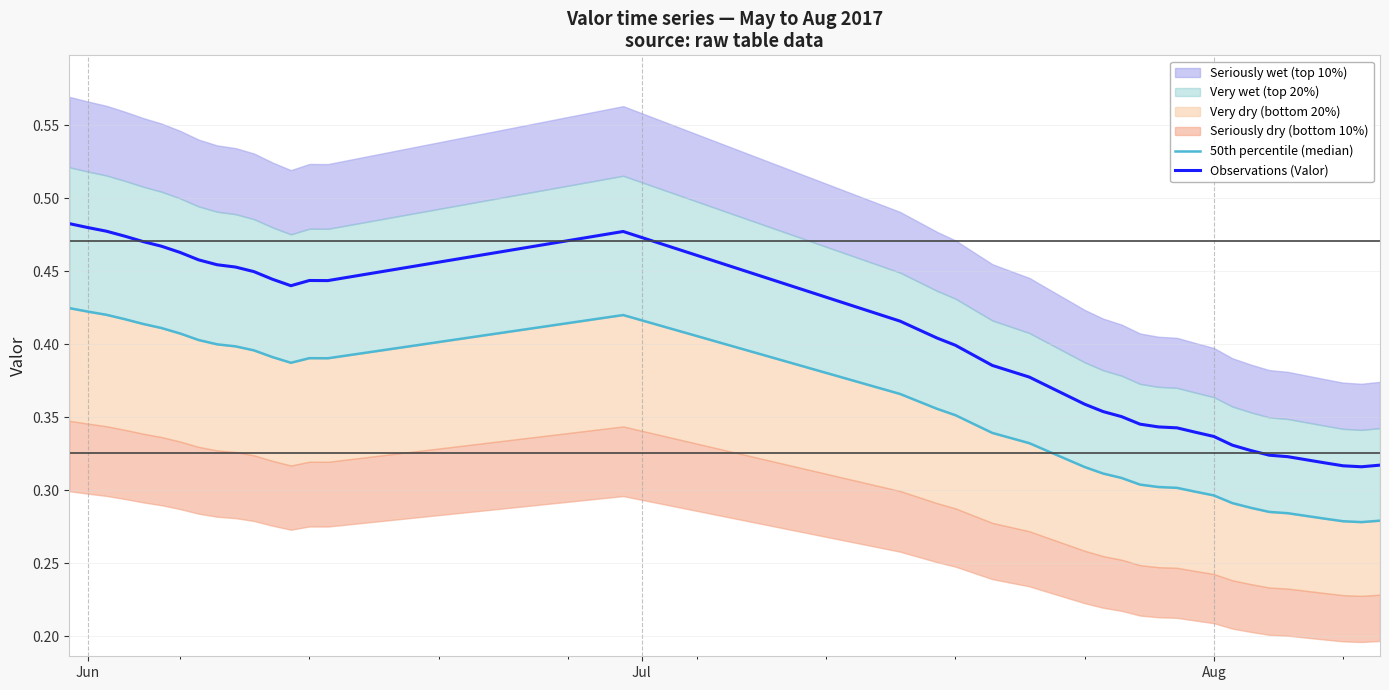

The value of Observations (Valor) at Jun is 0.8. True or false?

False